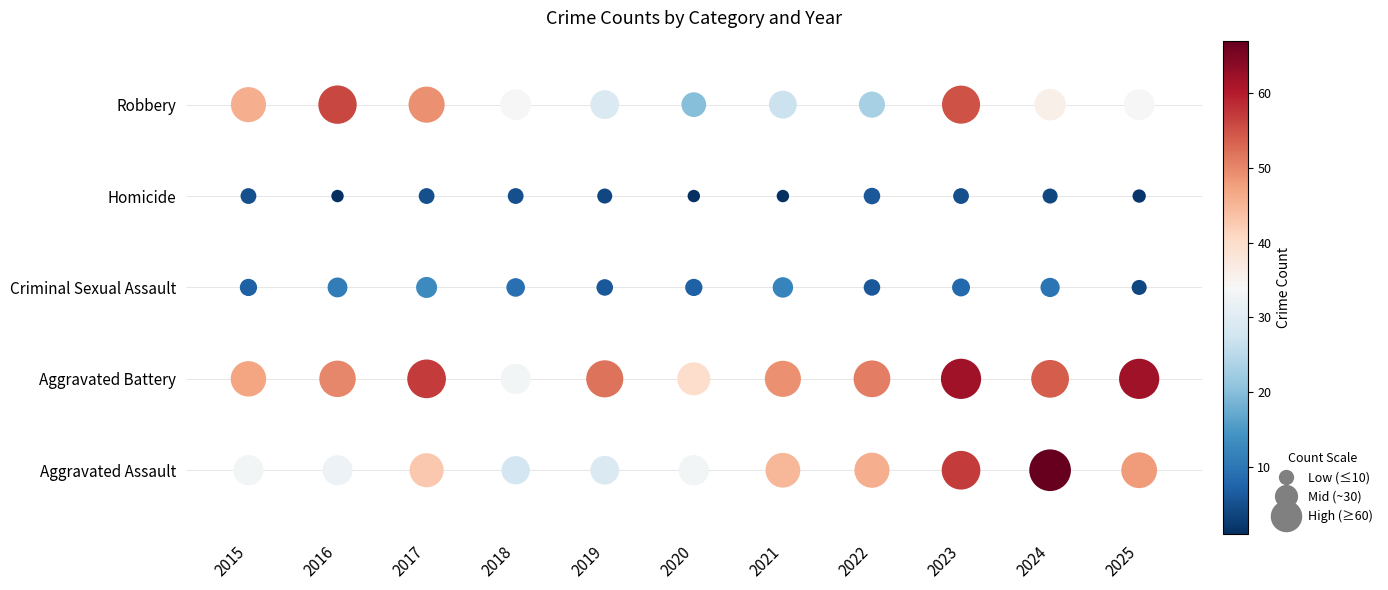

What is the approximate value of Aggravated Battery at 2015, to the nearest 10?

50